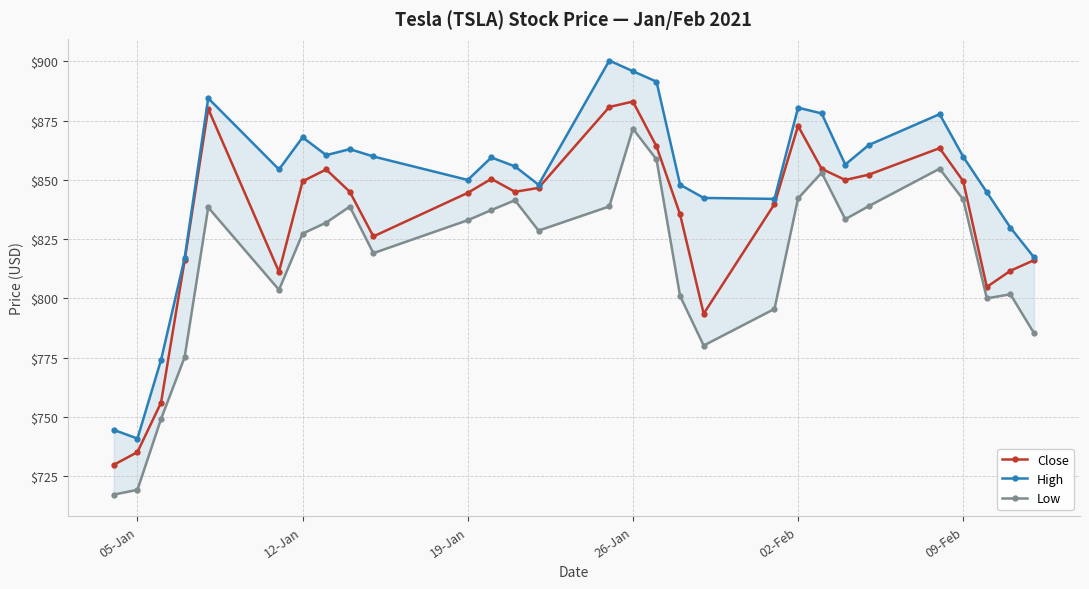

True or false: Close and High intersect in this chart.

False